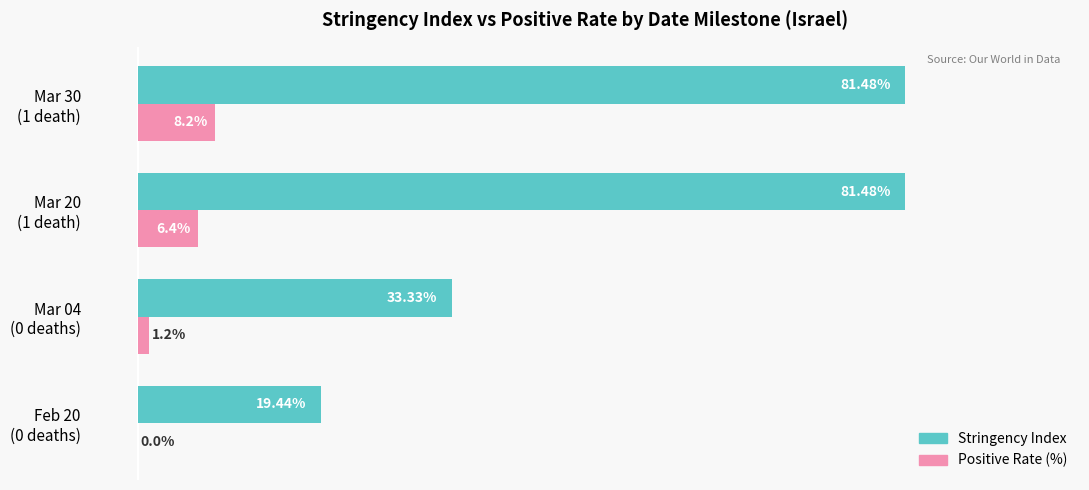

What are all the series names shown in the legend?

Stringency Index, Positive Rate (%)